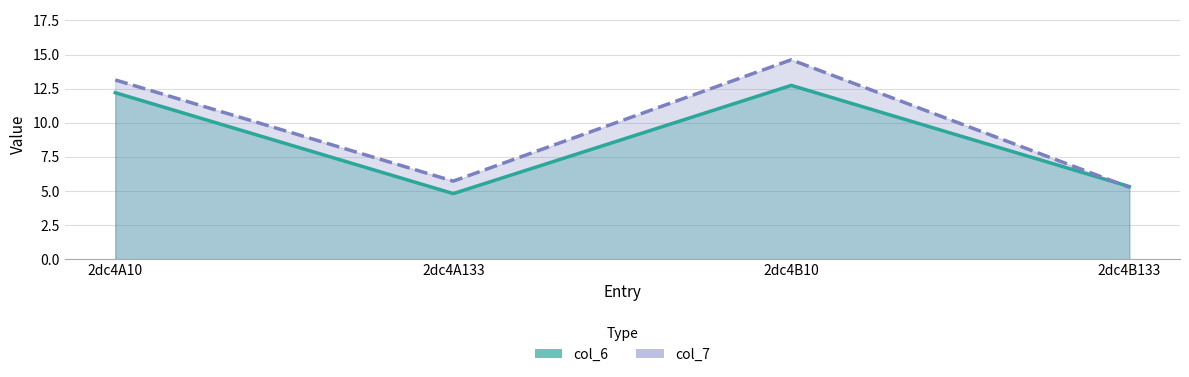

How many data points does each series have?

4